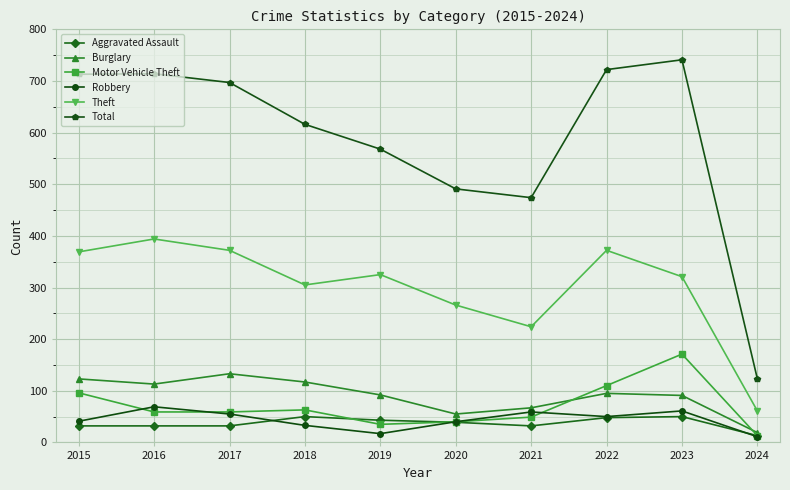

Is it true that Theft equals 61 at 2024?

True